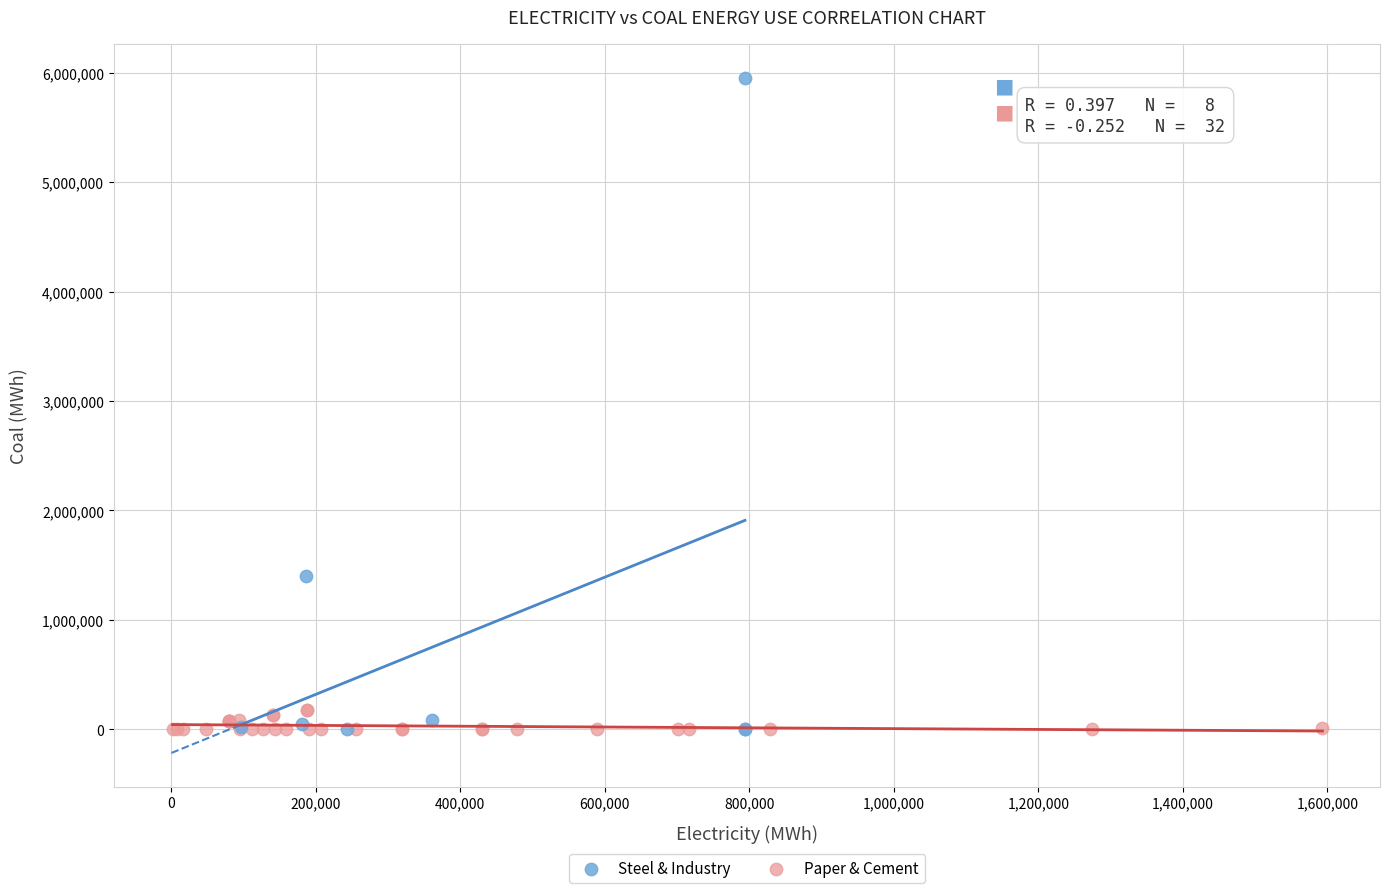

Which series has the widest spread of Y values?

Steel & Industry